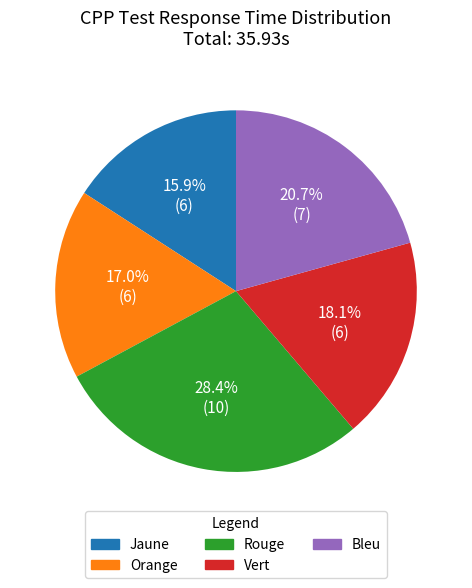

To the nearest percent, what percentage of the pie is Orange?

17%